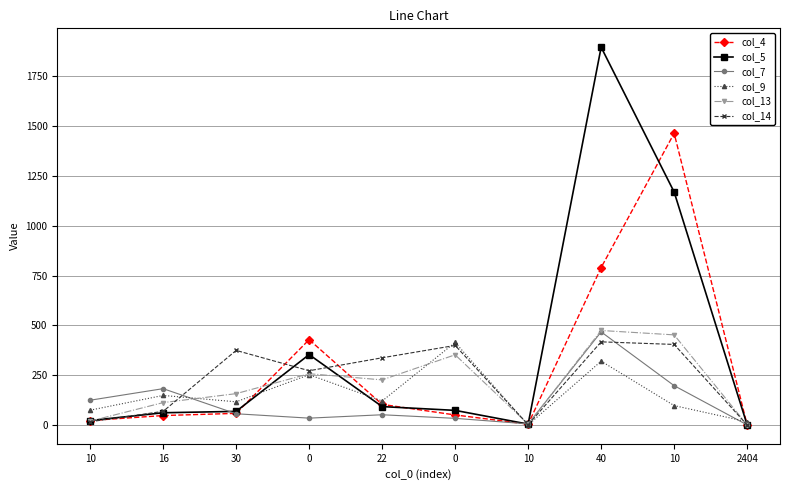

Where is the first local minimum for col_13?

22